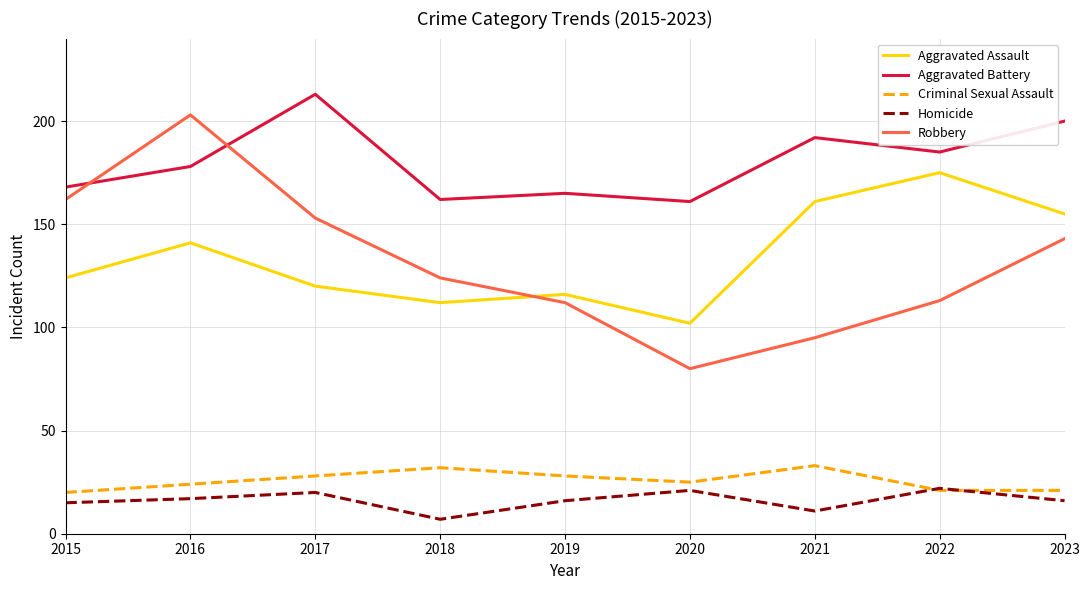

Which label corresponds to the largest value in the chart?

2017